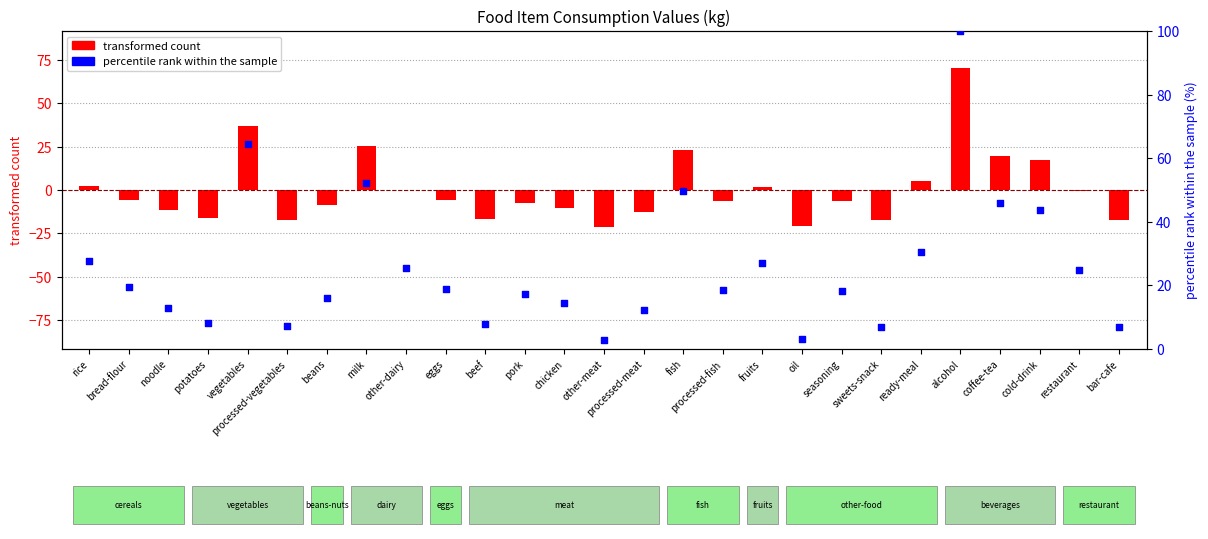

What is the total value across all series at other-meat?

-18.1